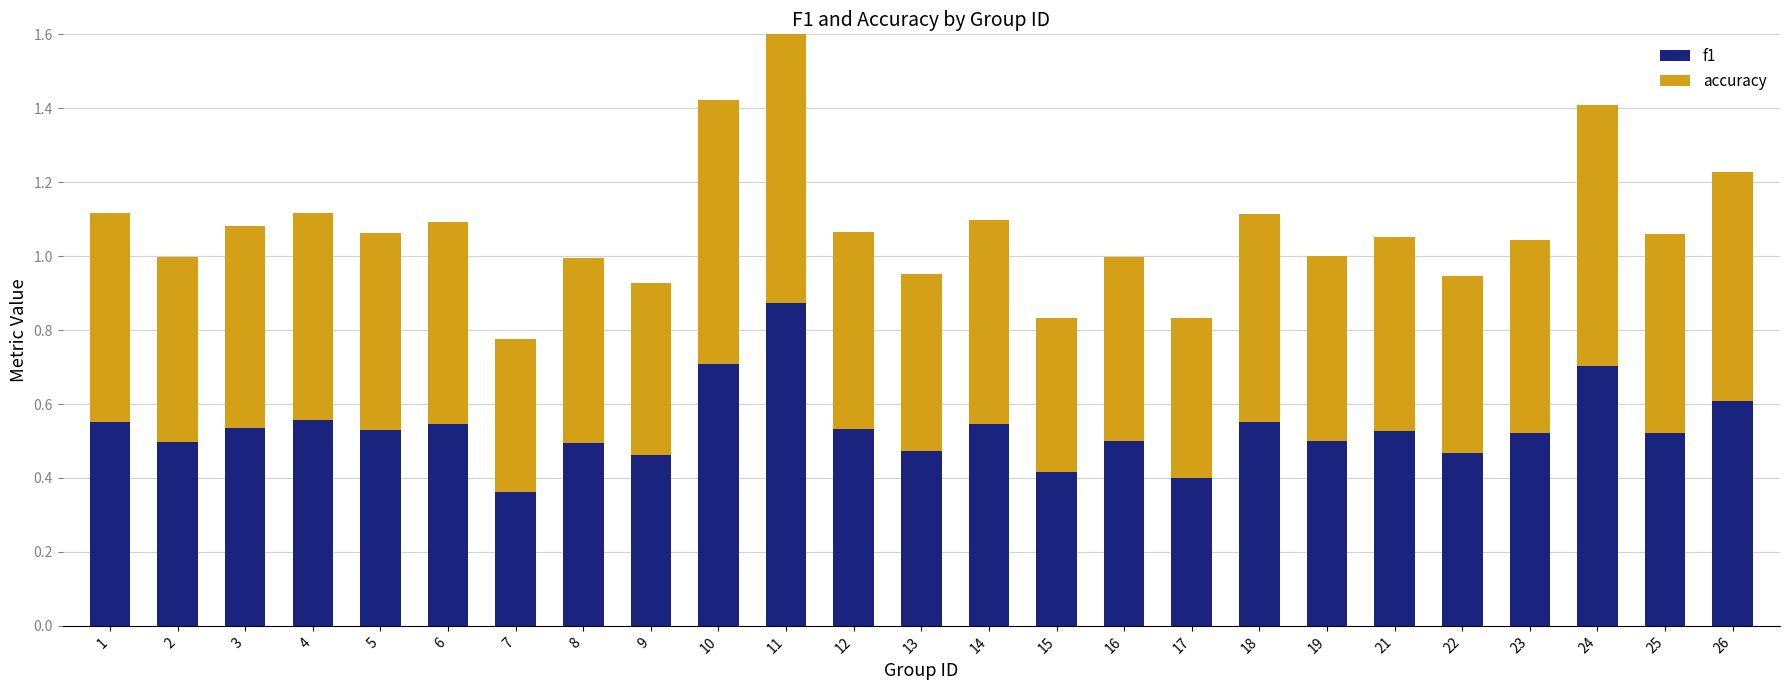

At how many categories does at least one series exceed 0?

25